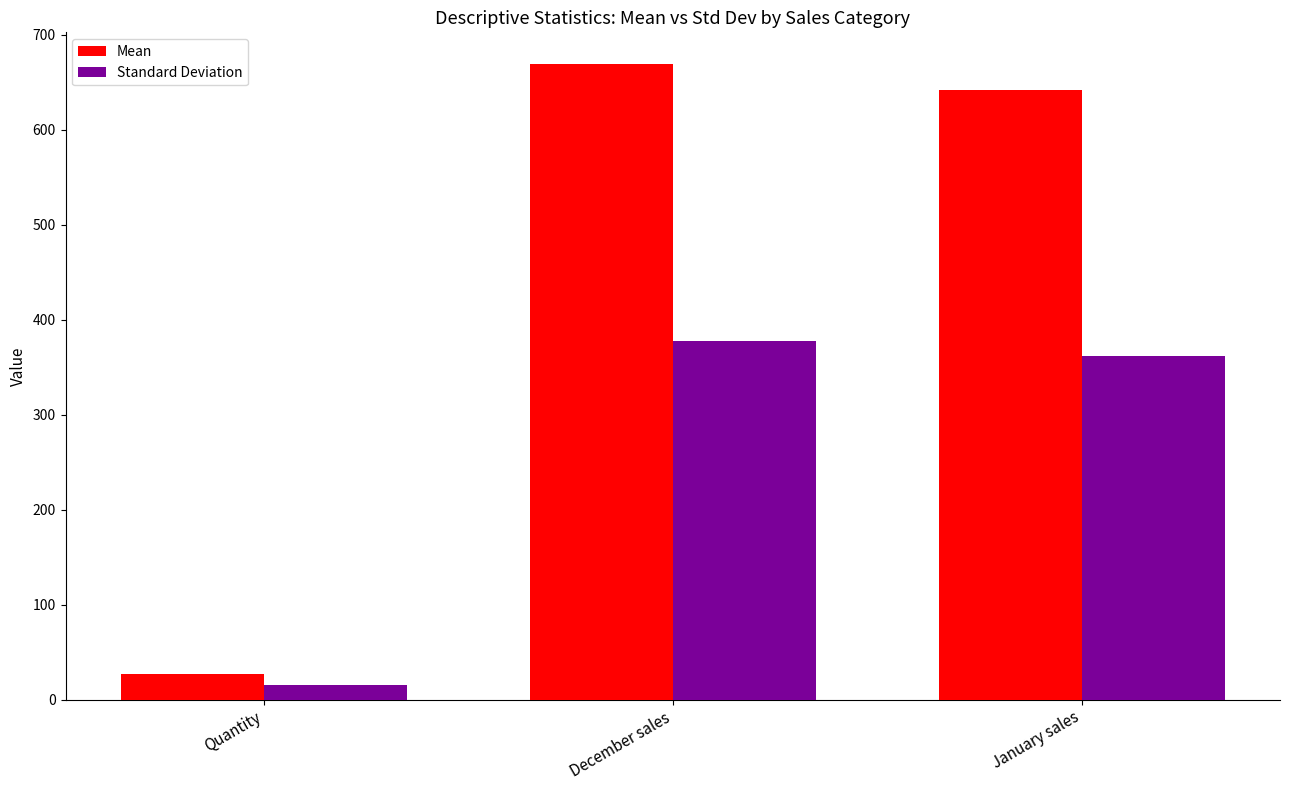

Which series changed the most between December sales and January sales?

Mean